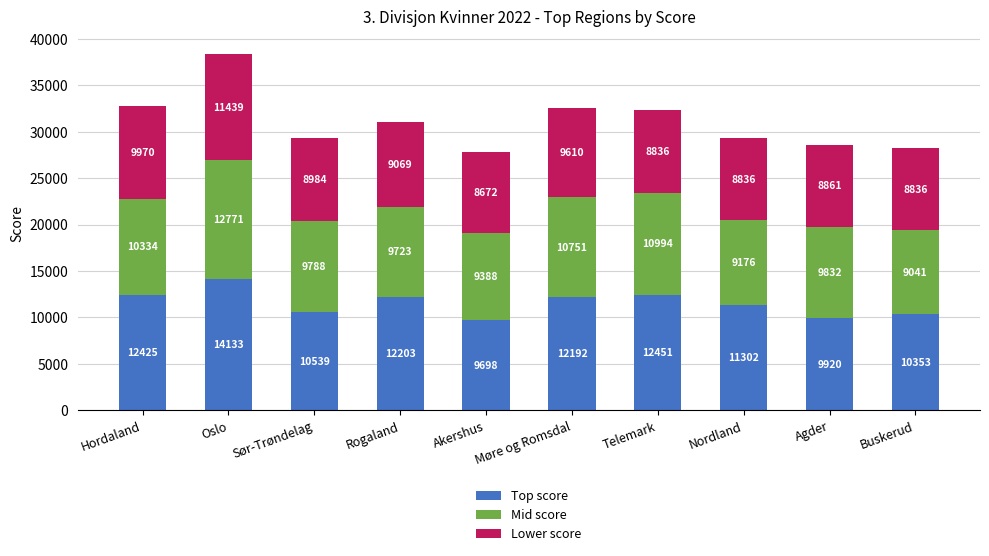

What is the difference between the Top score values at Oslo and Møre og Romsdal?

1941